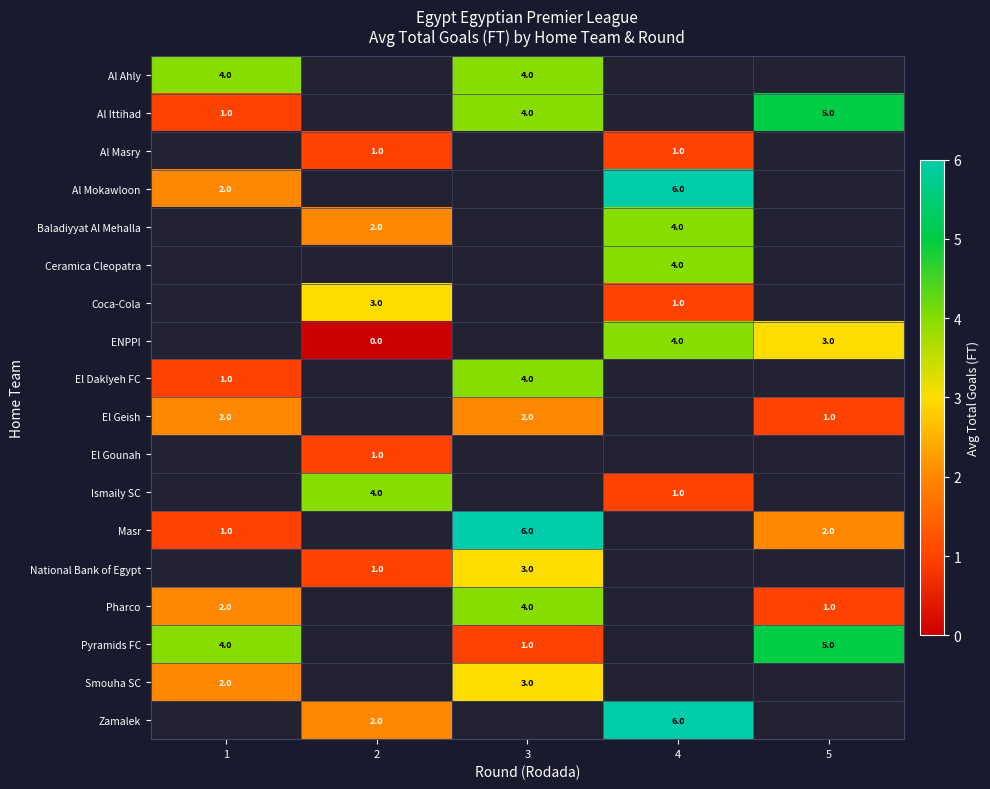

What is the maximum value shown in the chart?

6